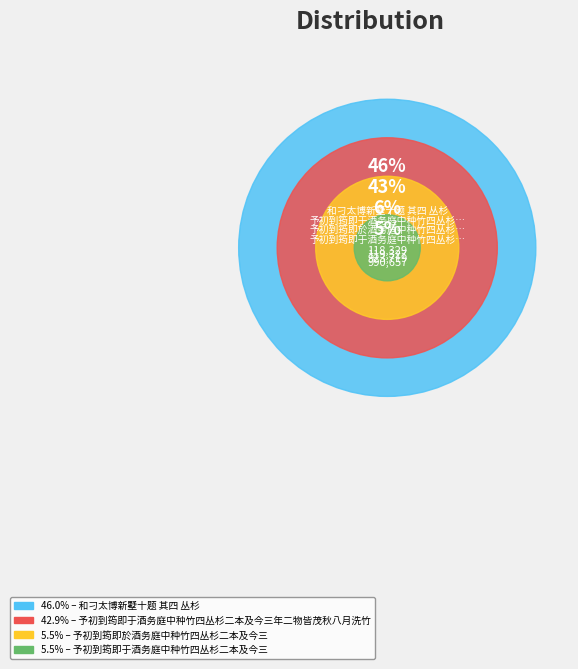

Which category has the smallest portion of the pie?

予初到筠即于酒务庭中种竹四丛杉二本及今三